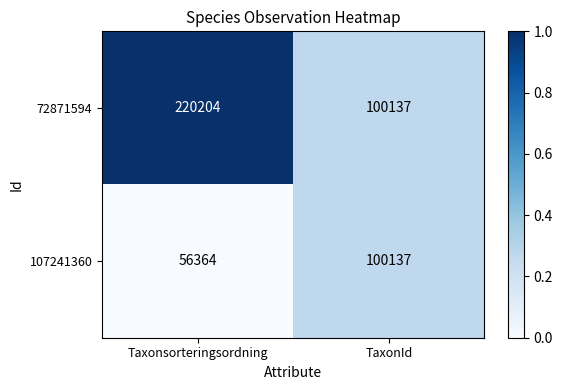

True or false: 72871594 has a value of 59556 at TaxonId.

False